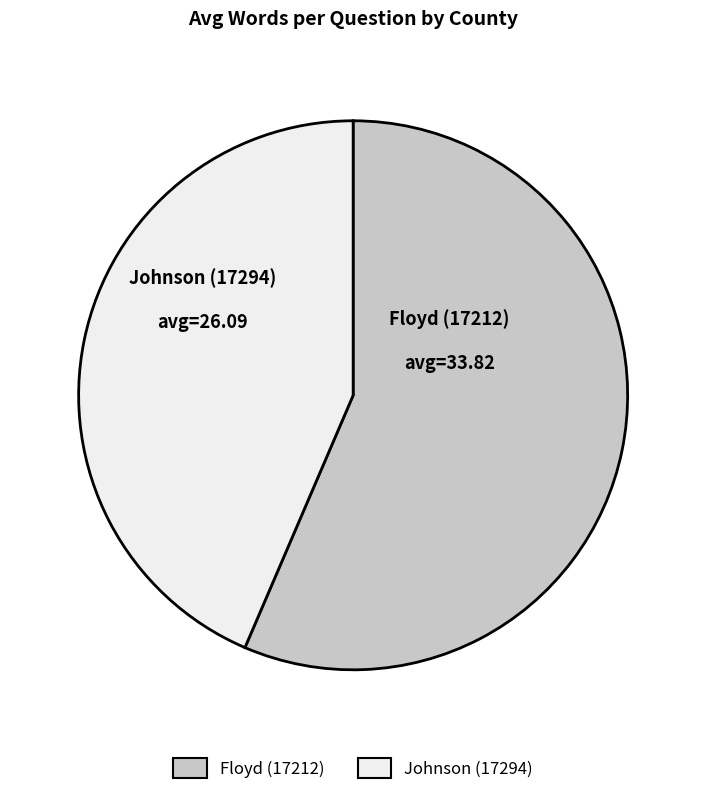

What is the smallest slice in the pie chart?

Johnson (17294)